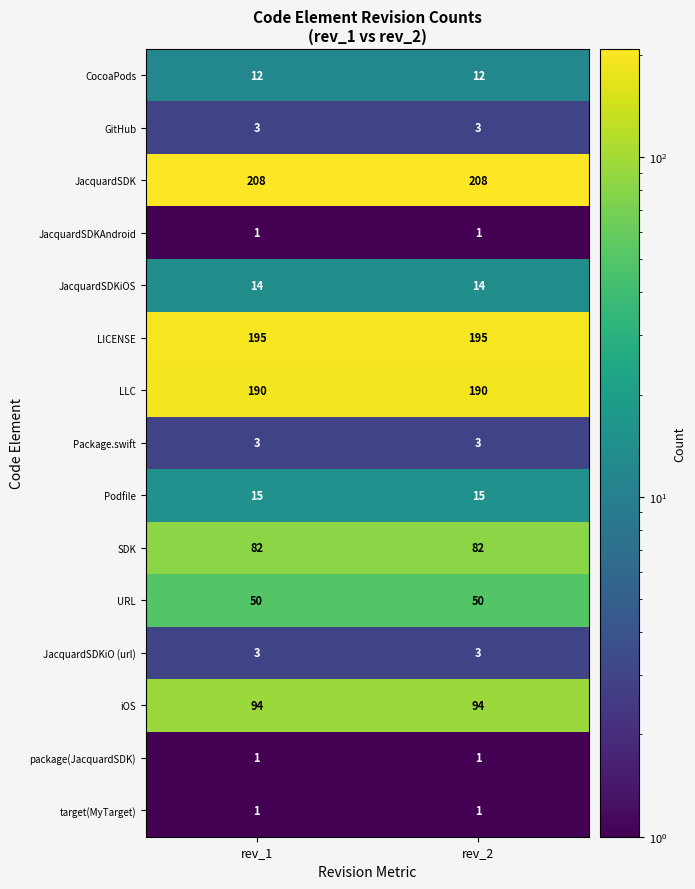

What is the difference between the highest and lowest values at rev_1?

207